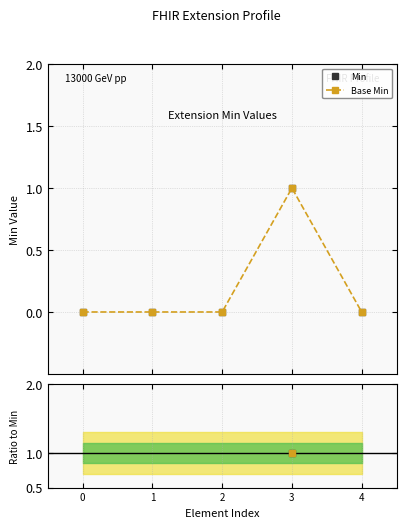

Is the value of Base Min at 2 greater than the value of Ratio Base Min at 2?

No